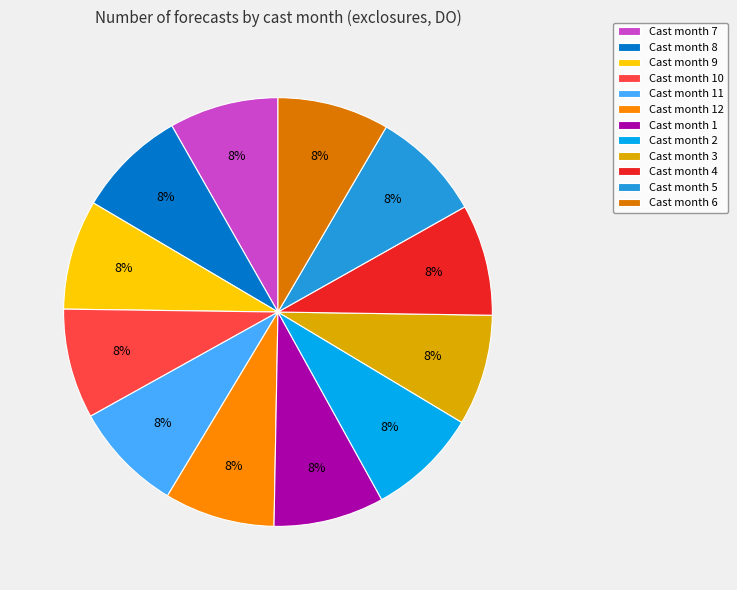

How many segments does this pie chart have?

12